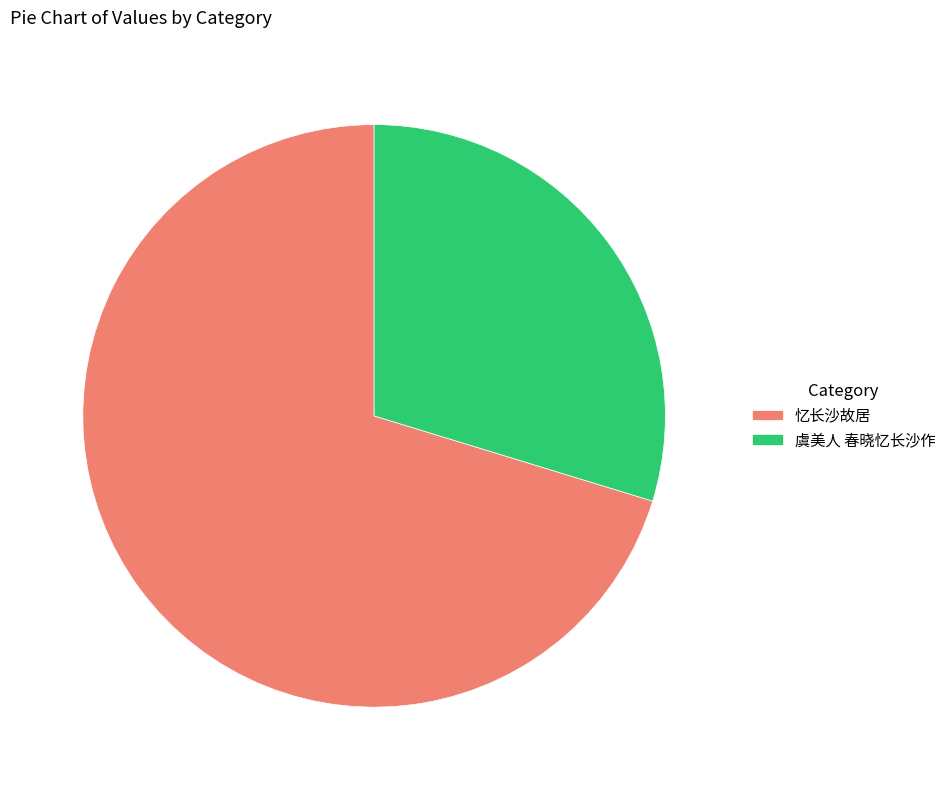

The 虞美人 春晓忆长沙作 slice represents 30% of the pie. True or false?

True